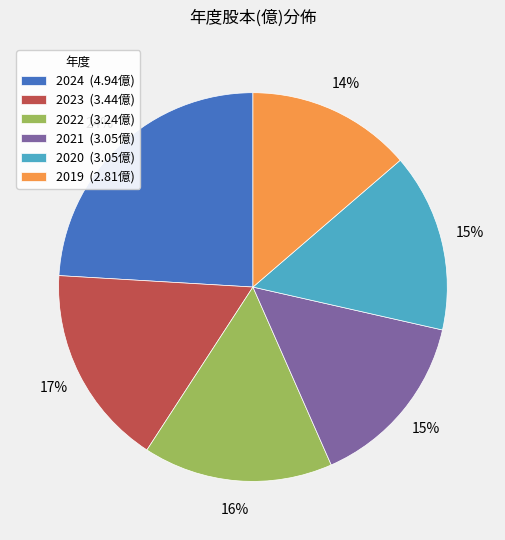

Is it true that 2021 is 15% of the pie?

True